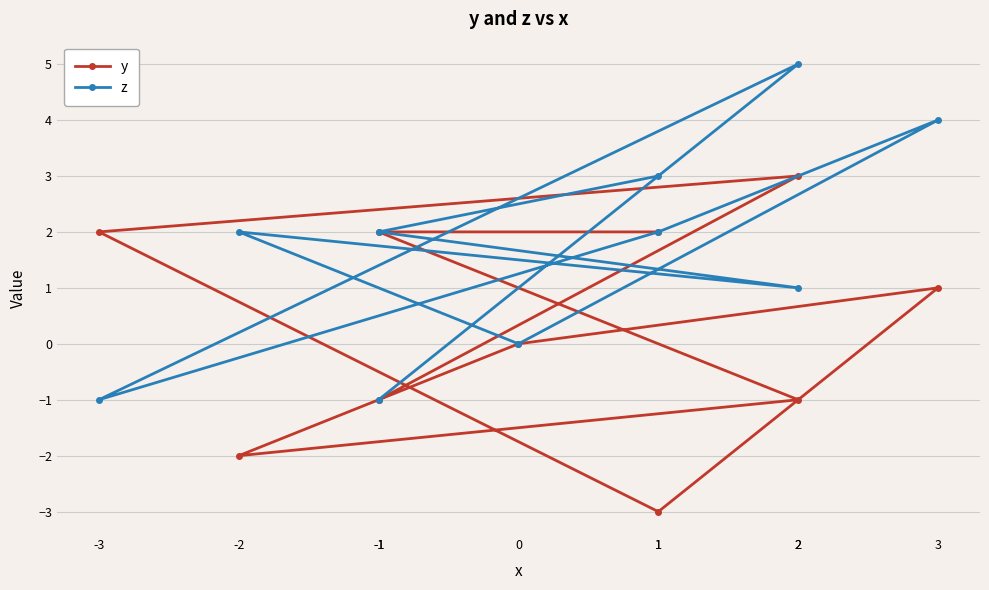

True or false: y and z intersect in this chart.

True